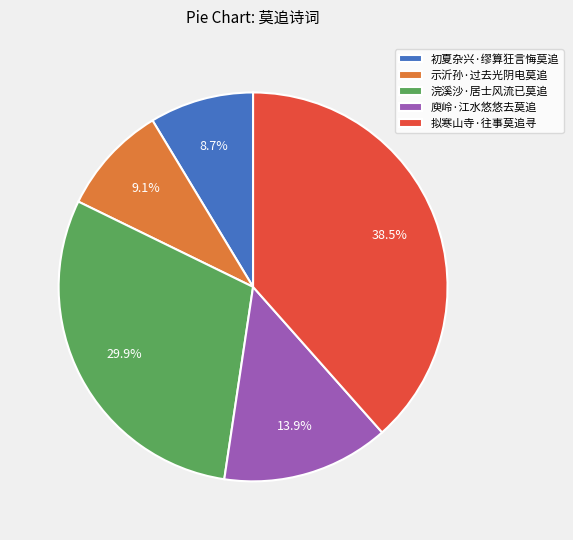

Does 初夏杂兴·缪算狂言悔莫追 account for over 50% of the chart?

No